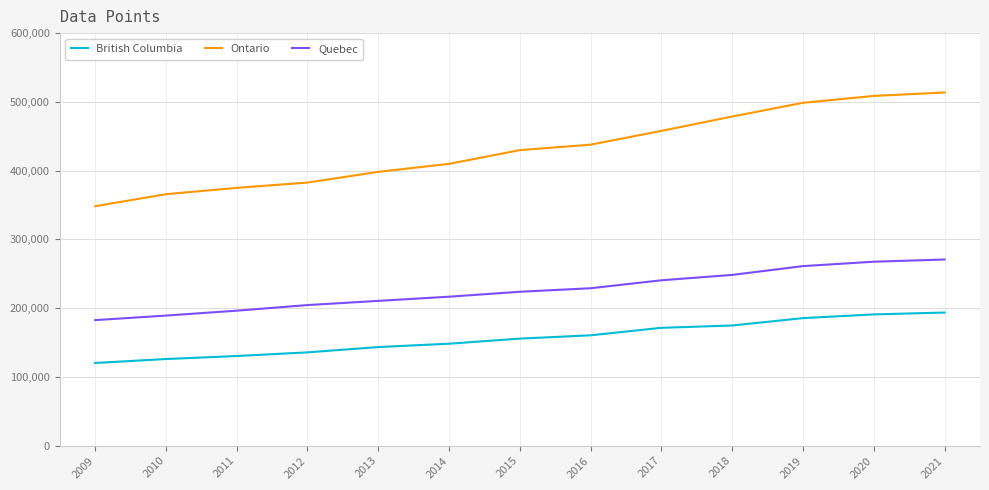

Reading left to right, list all the values displayed in this chart.

British Columbia: 120292.0	126042.0	130423.0	135734.0	143451.0	148328.0	155757.0	160542.0	171454.0	174805.0	185564.0	190943.0	193633.0
Ontario: 348275.0	365738.0	374962.0	382668.0	398240.0	409880.0	429857.0	437801.0	457843.0	478731.0	498688.0	508666.5	513655.8
Quebec: 182616.0	189216.0	196362.0	204514.0	210620.0	216680.0	223866.0	228990.0	240562.0	248385.0	261178.0	267574.5	270772.8